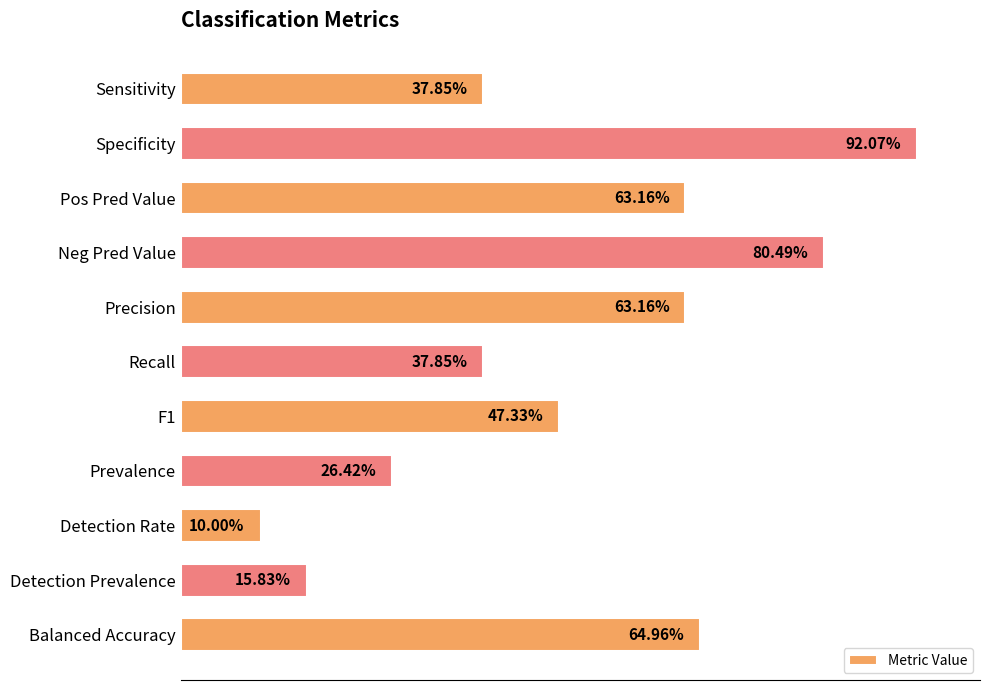

Does the chart contain any negative values?

No